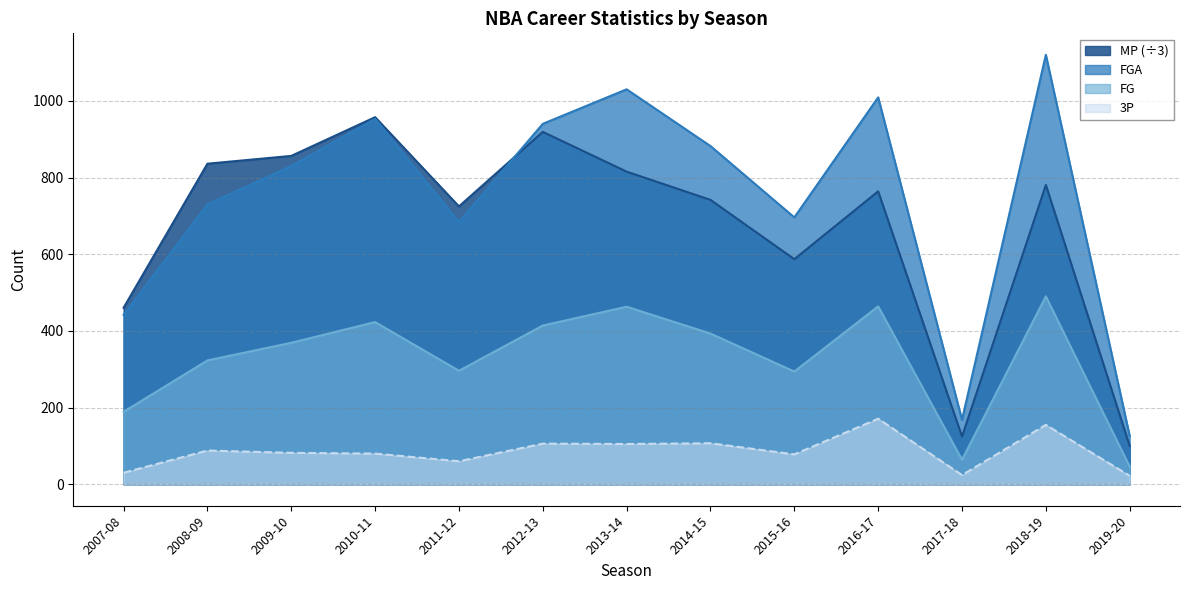

The value of FG at 2009-10 is 507.2. True or false?

False